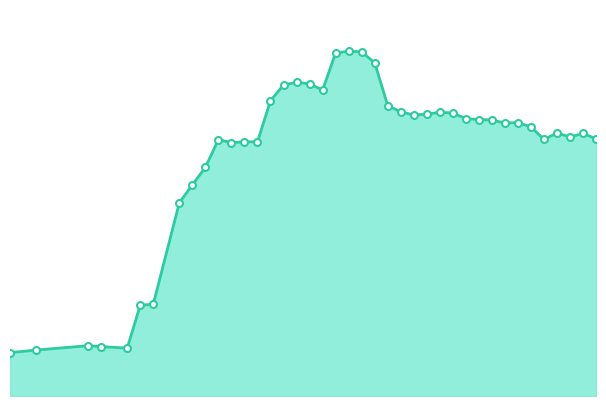

Which category has the lowest value across all series?

2024-05-14